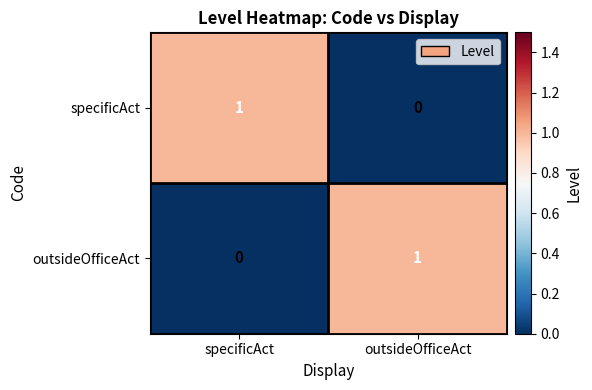

Rank the categories by specificAct value from highest to lowest.

specificAct, outsideOfficeAct